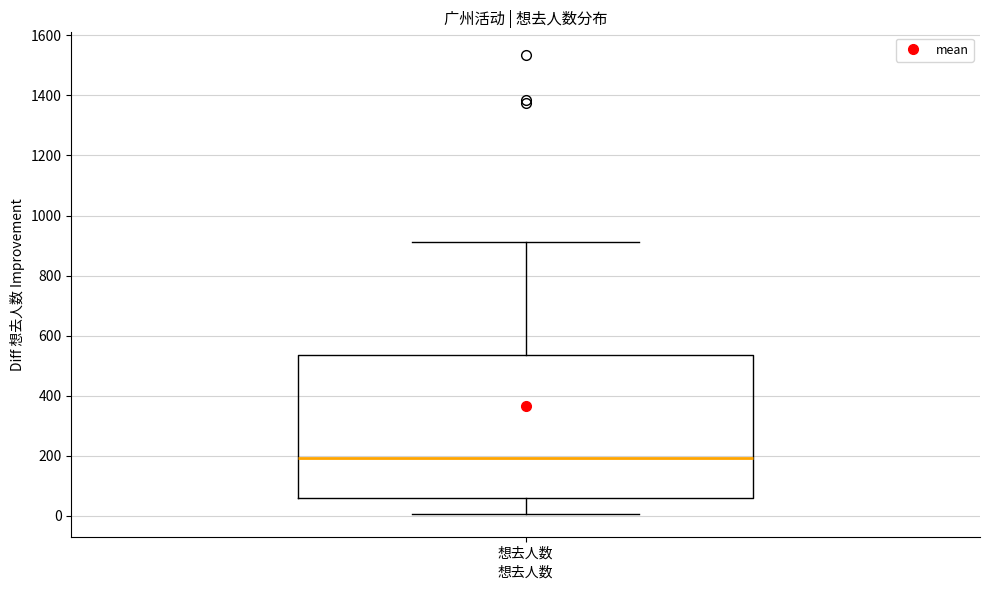

Read this box plot against the y-axis: the position of the median line, the range covered by the box, and the ends of both whiskers. The values are not printed on the chart, so give them approximately, as read against the axis.

median 200, box 60 to 540, whiskers 0 to 920